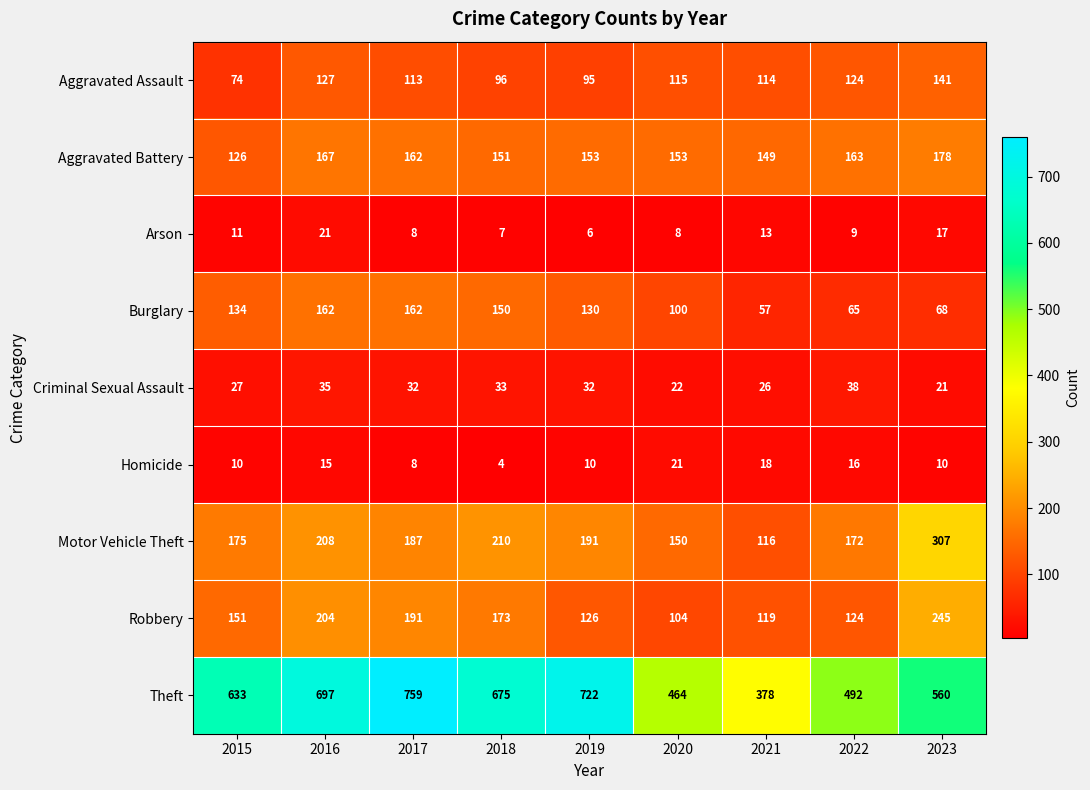

Which label corresponds to the smallest value in the chart?

2018